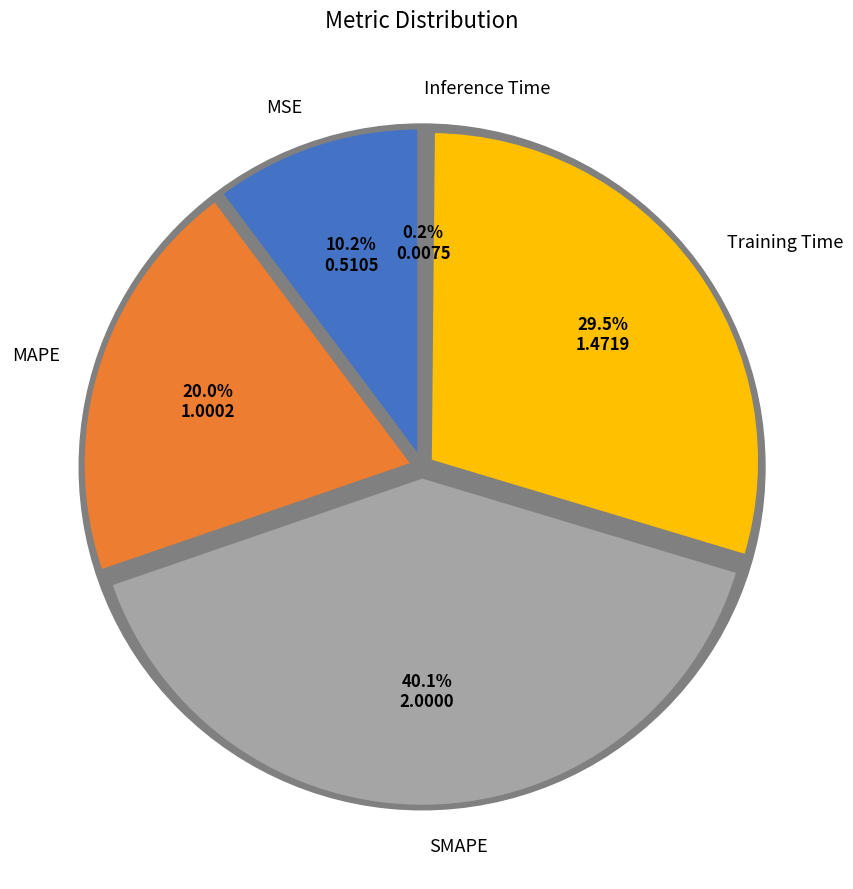

Between Inference Time and Training Time, which is larger?

Training Time